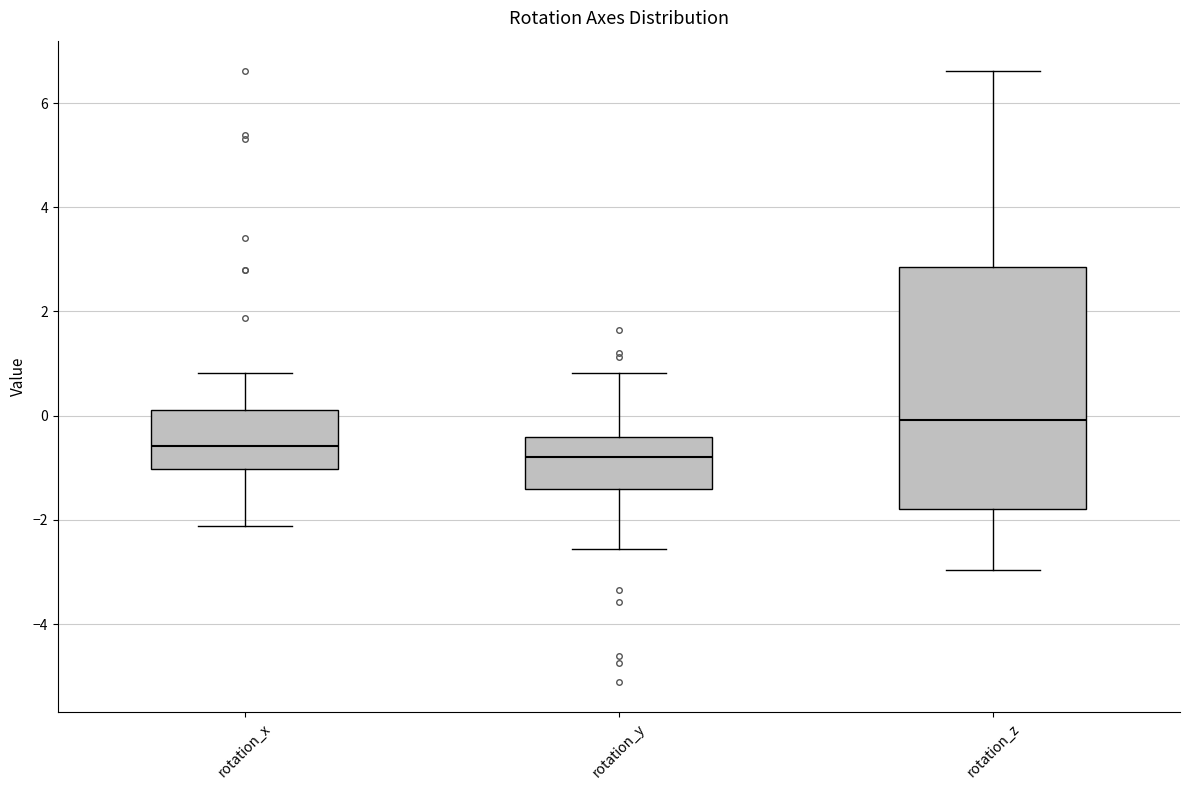

Reading left to right, transcribe this box plot: for each box, give where its median line is, the range the box spans, and where its two whiskers end, as read against the y-axis. The values are not printed on the chart, so give them approximately, as read against the axis.

rotation_x: median -0.6, box -1.0 to 0.2, whiskers -2.2 to 0.8
rotation_y: median -0.8, box -1.4 to -0.4, whiskers -2.6 to 0.8
rotation_z: median 0.0, box -1.8 to 2.8, whiskers -3.0 to 6.6